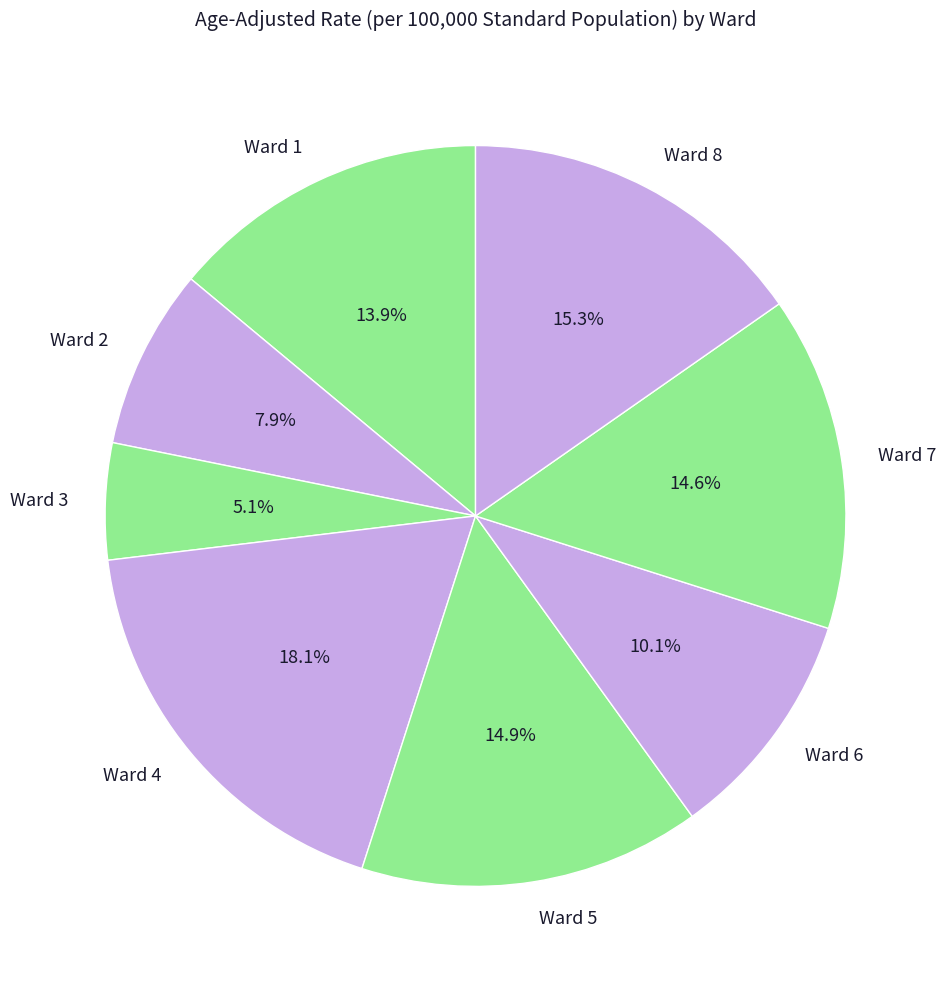

Does Ward 5 account for over 50% of the chart?

No